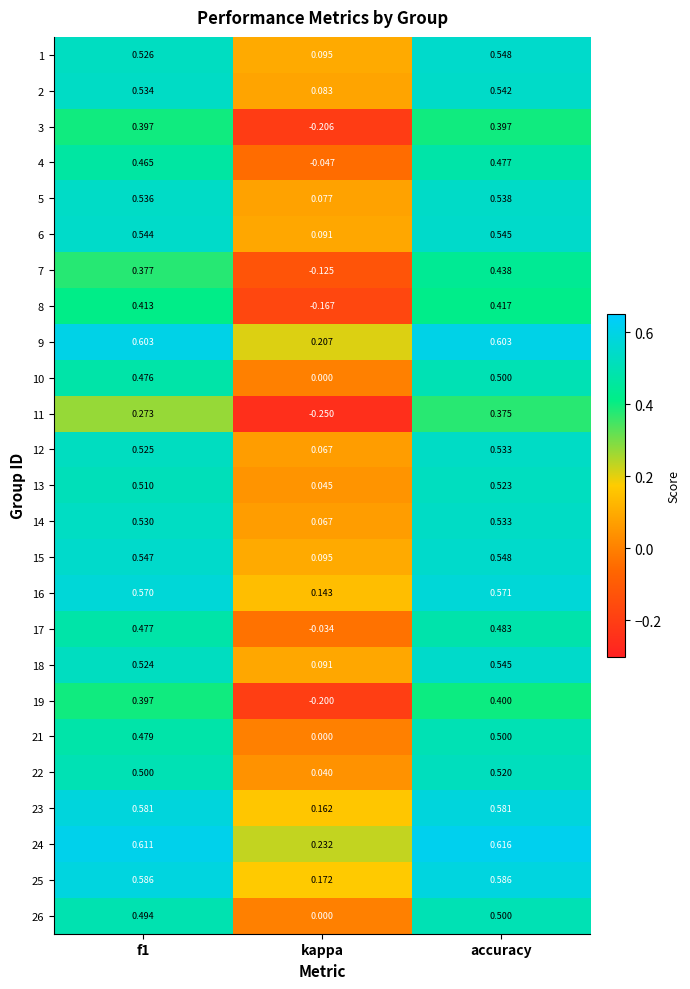

Between kappa and accuracy, which series saw the biggest shift?

11